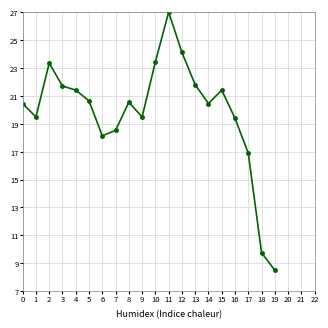

Reading left to right, what are all the values shown in this chart?

0=20.4	1=19.5	2=23.3	3=21.7	4=21.4	5=20.6	6=18.1	7=18.5	8=20.5	9=19.5	10=23.4	11=27.0	12=24.1	13=21.8	14=20.4	15=21.4	16=19.4	17=16.9	18=9.8	19=8.5